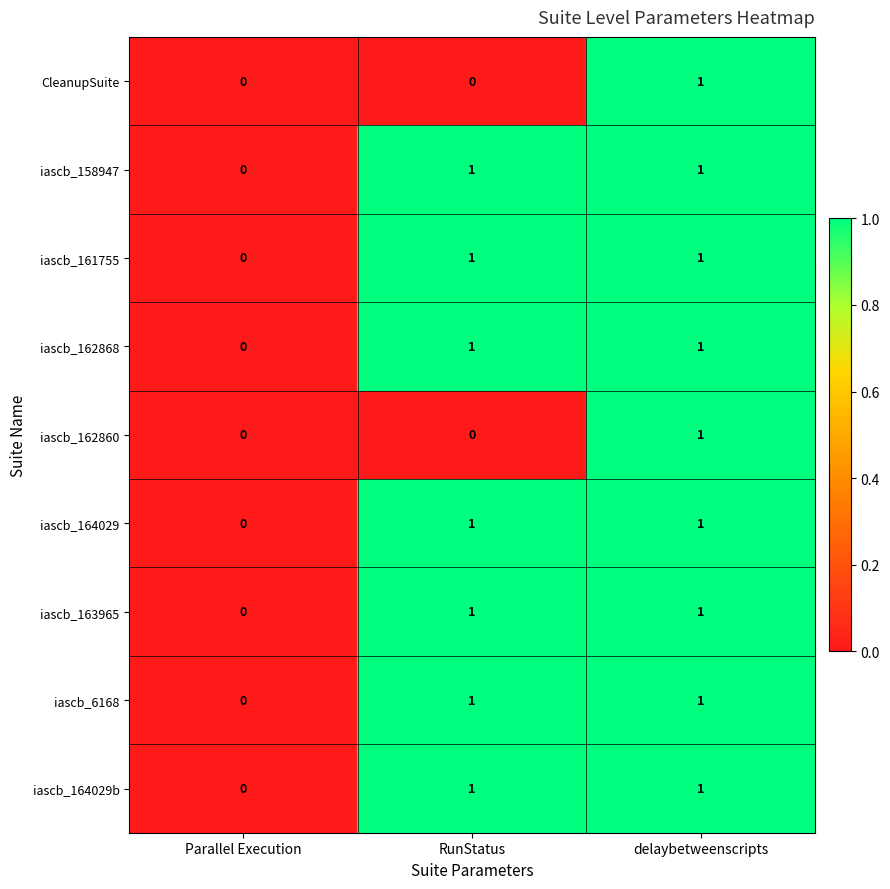

The value of CleanupSuite at delaybetweenscripts is 1. True or false?

True